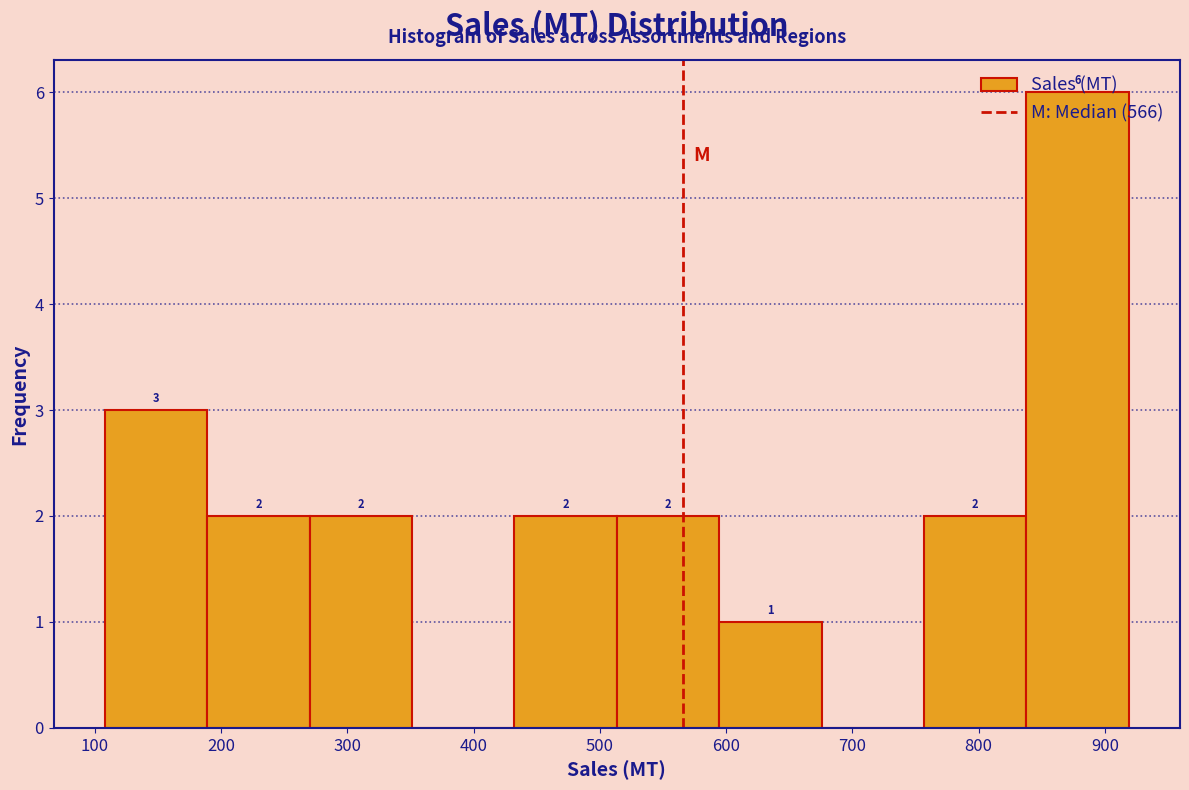

Which range on the x-axis has the tallest bar?

840 to 920